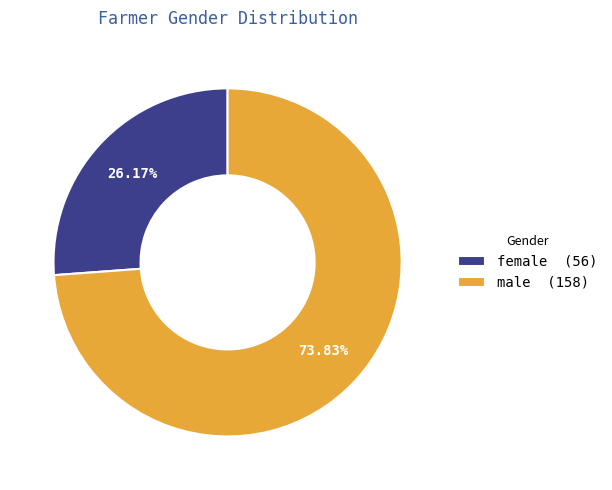

To the nearest percent, what is the difference between the male and female slice percentages?

48%